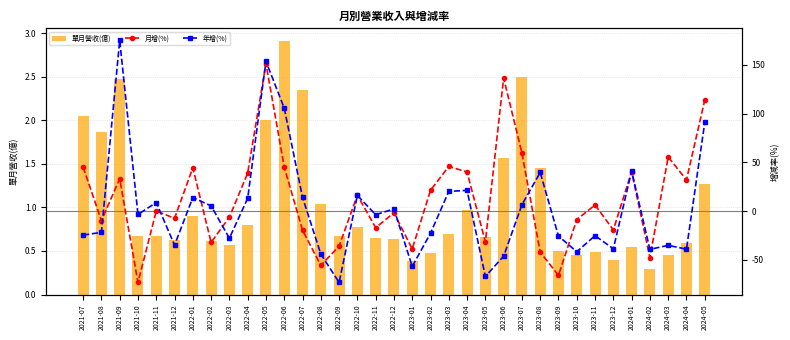

Which series has the largest total across all categories?

月增(%)